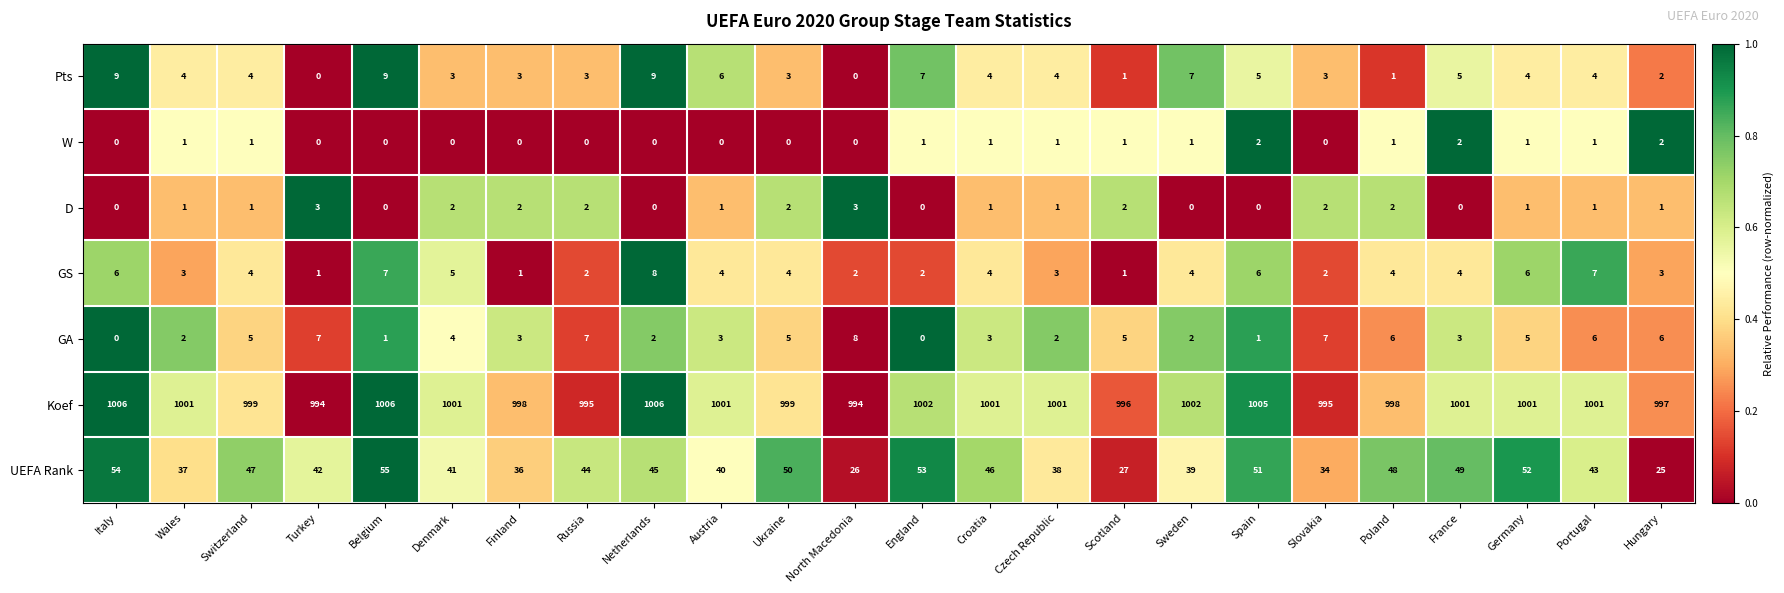

At which label does GS first exceed 4?

Italy